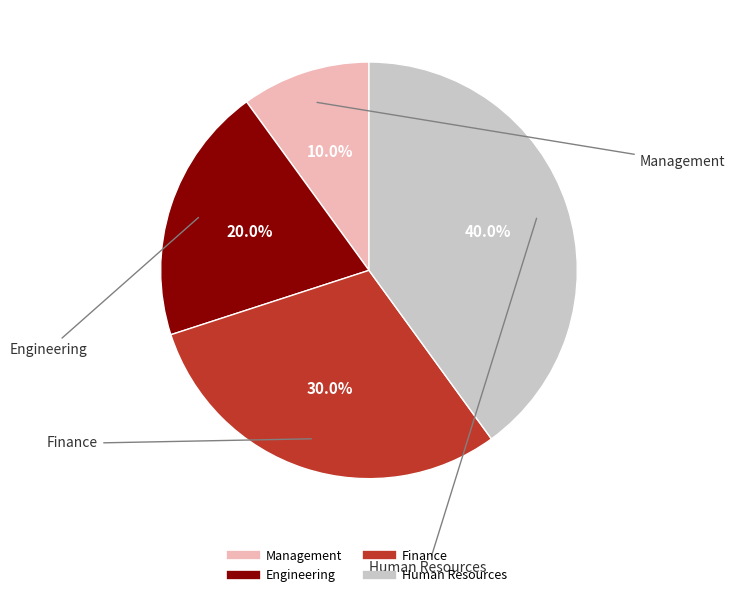

To the nearest percent, what portion does Finance represent?

30%